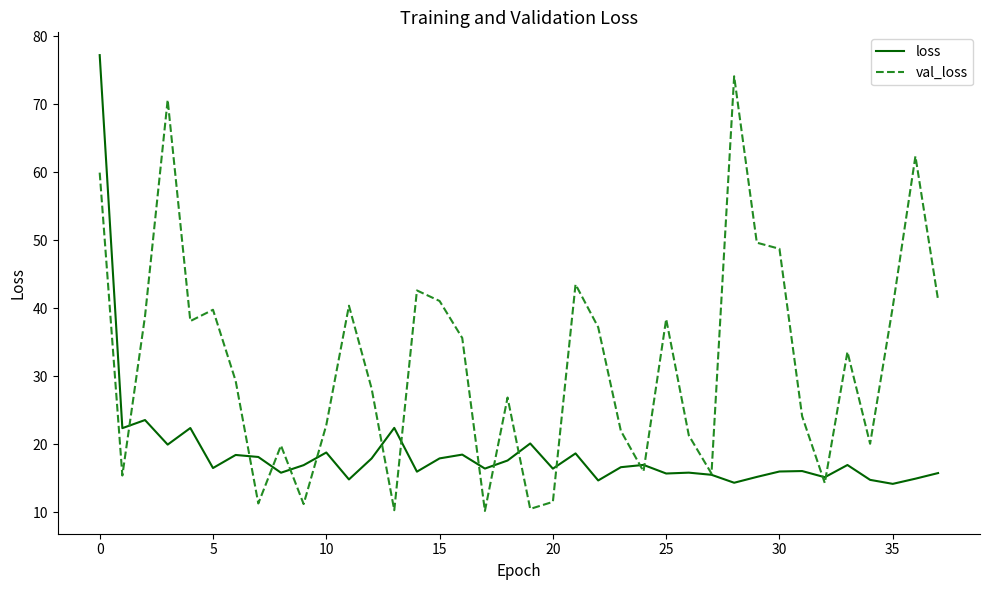

What is the maximum value shown in the chart?

77.2